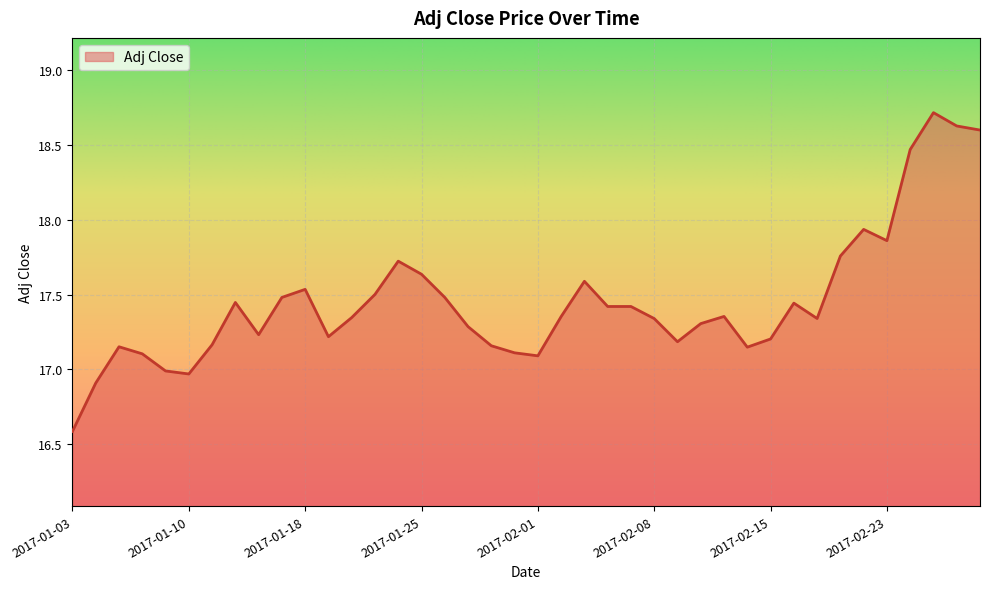

What is the smallest value displayed?

16.6